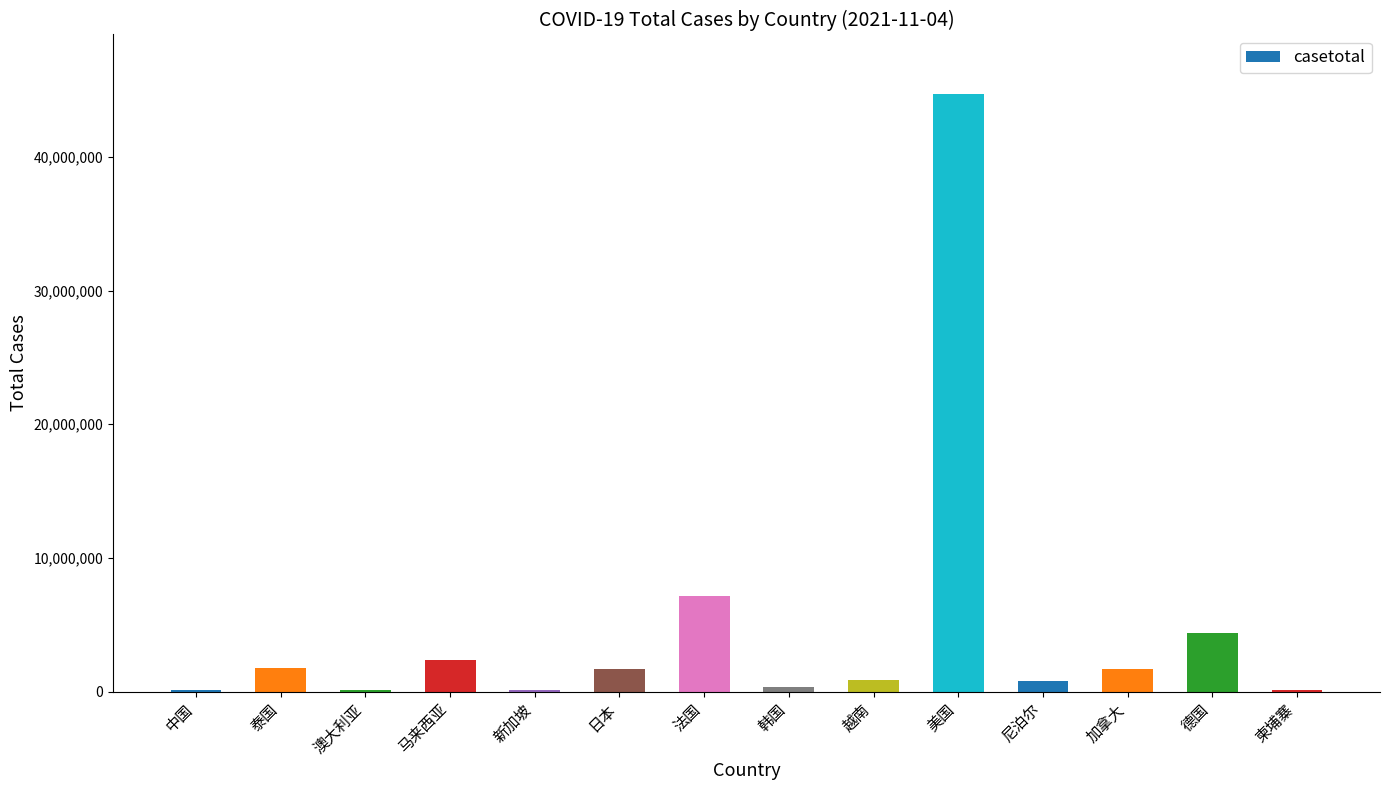

Which category has the highest value across all series?

美国